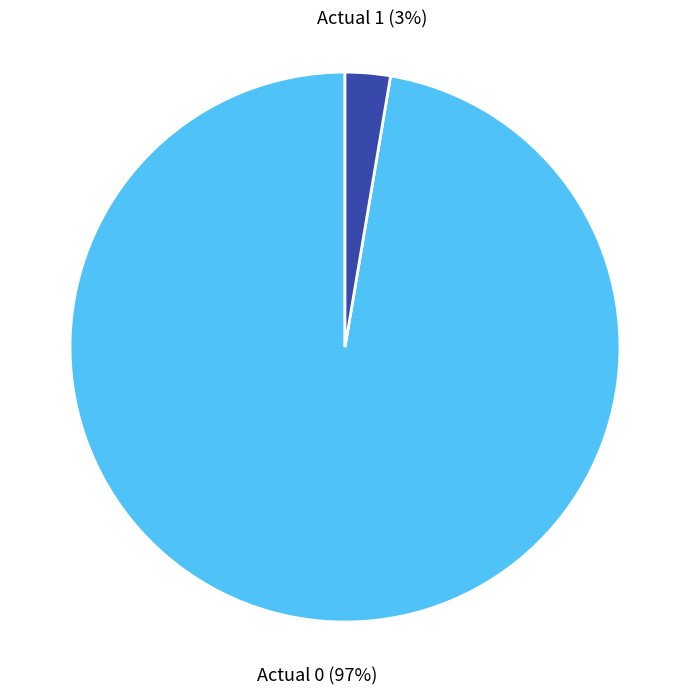

Between Actual 0 and Actual 1, which is larger?

Actual 0